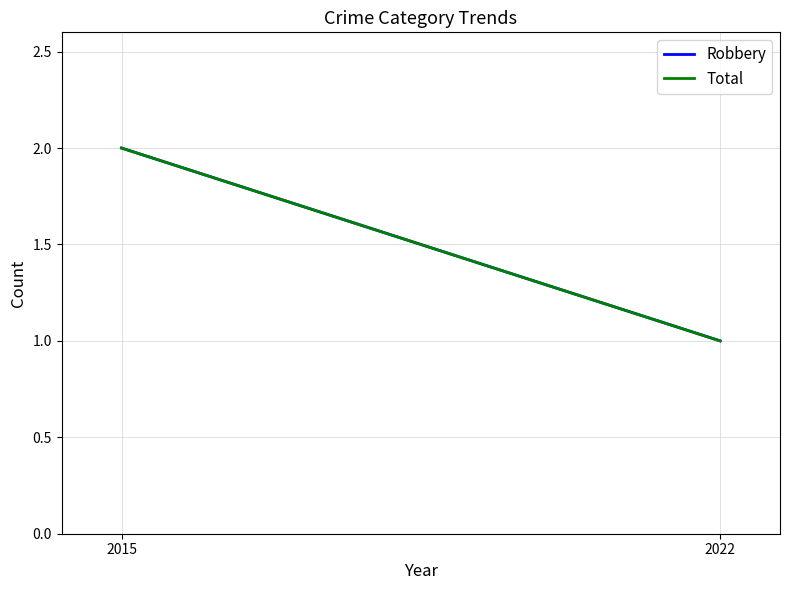

What is the minimum value for Robbery?

1